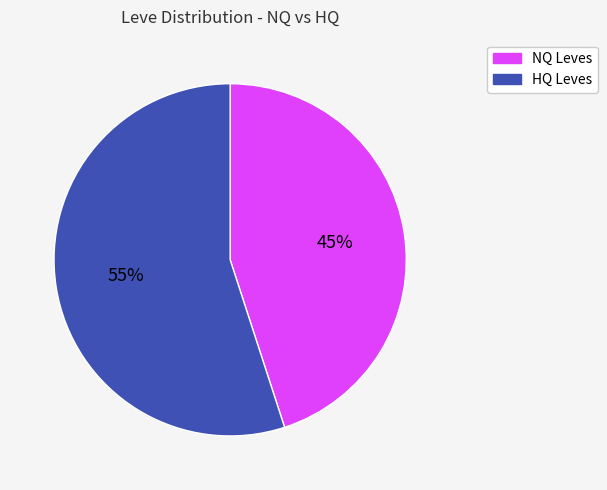

Is there any slice that represents more than half of the pie?

Yes